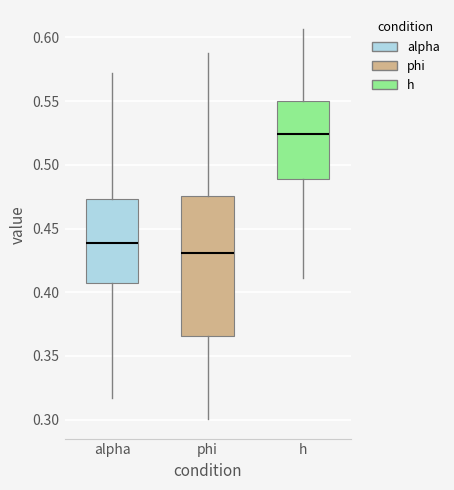

Which box's median line is the lowest?

phi